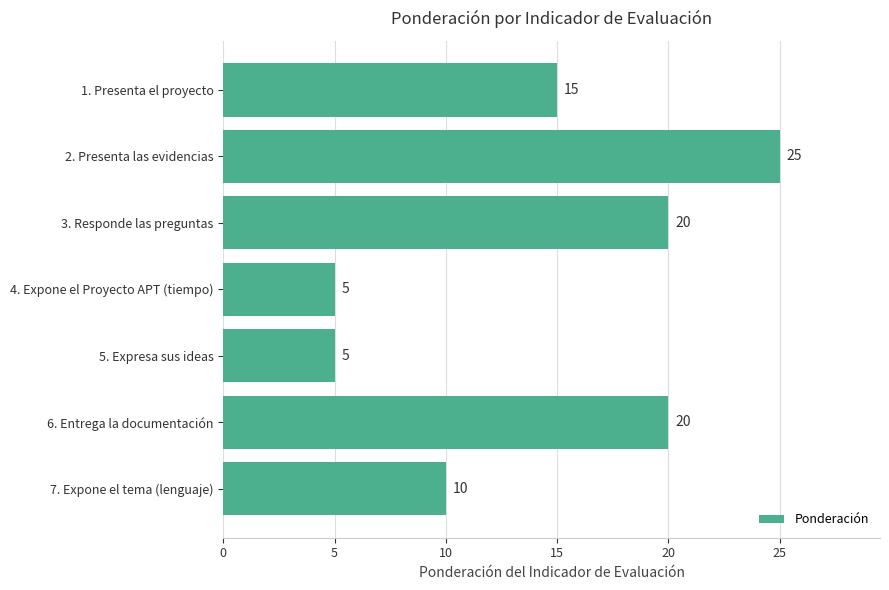

What is the average value?

14